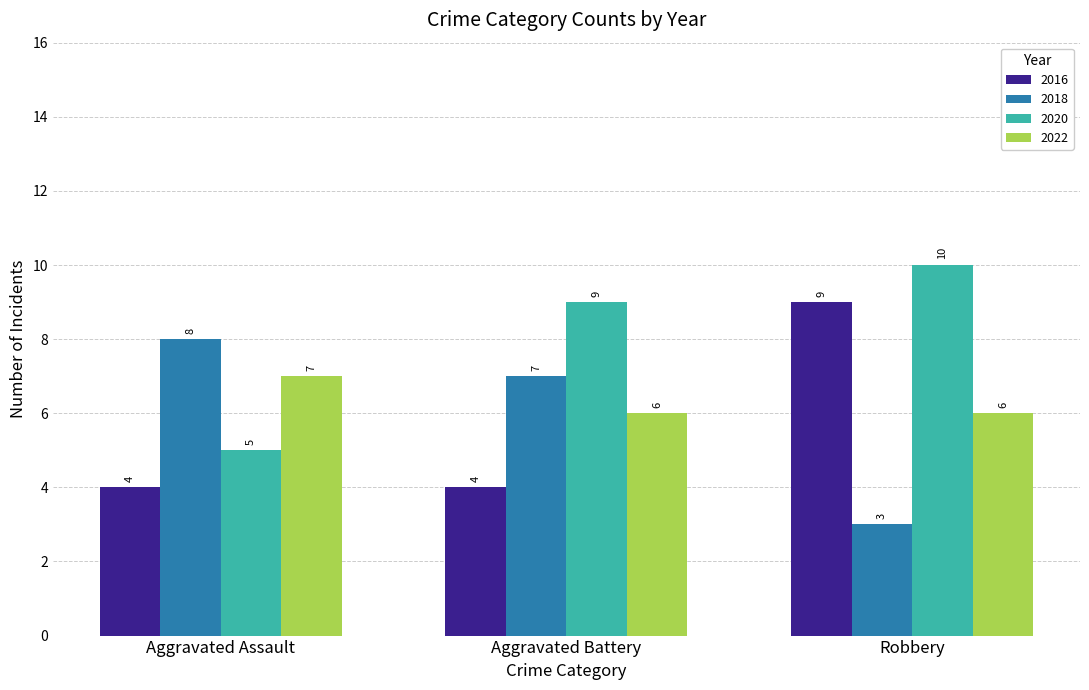

True or false: 2016 has a value of 4 at Aggravated Battery.

True